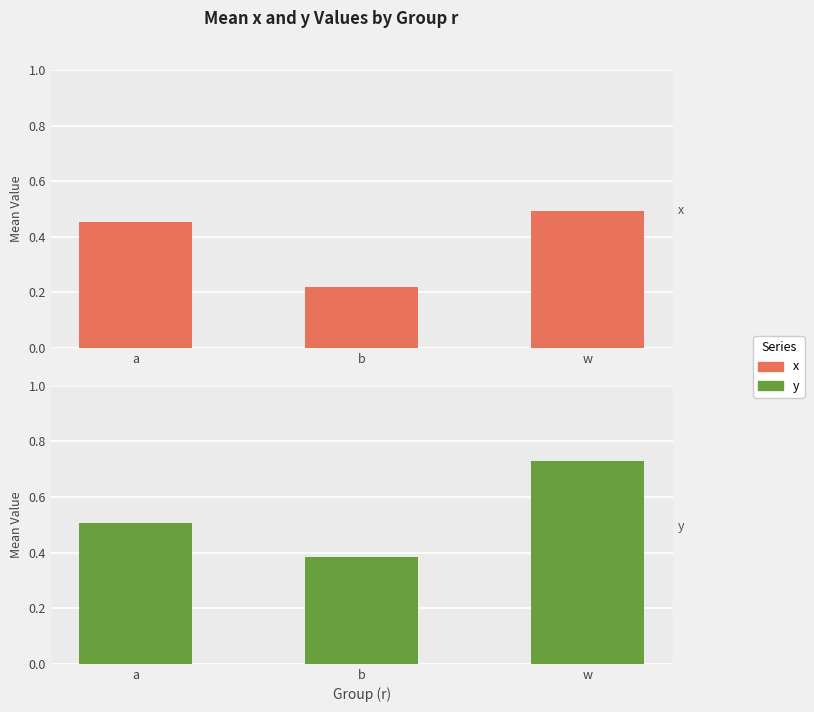

What is the label of the 2nd bar from the left?

b